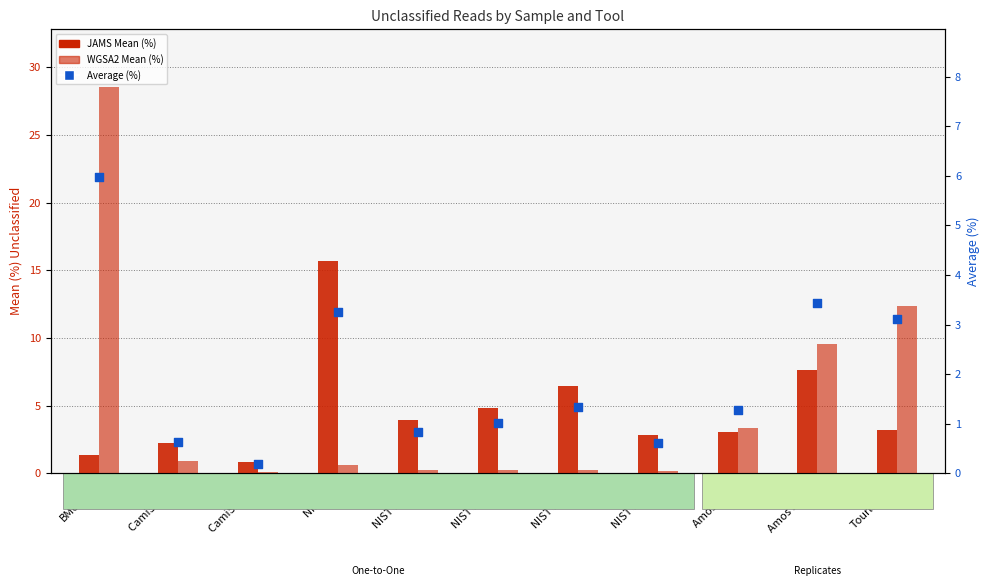

What are all the series names shown in the legend?

JAMS Mean (%), WGSA2 Mean (%), Average (%)